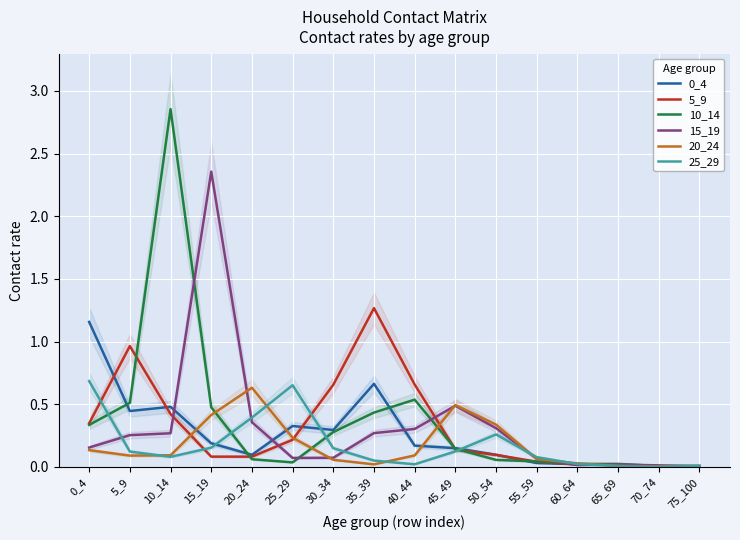

At which category is the sum across all series the highest?

10_14